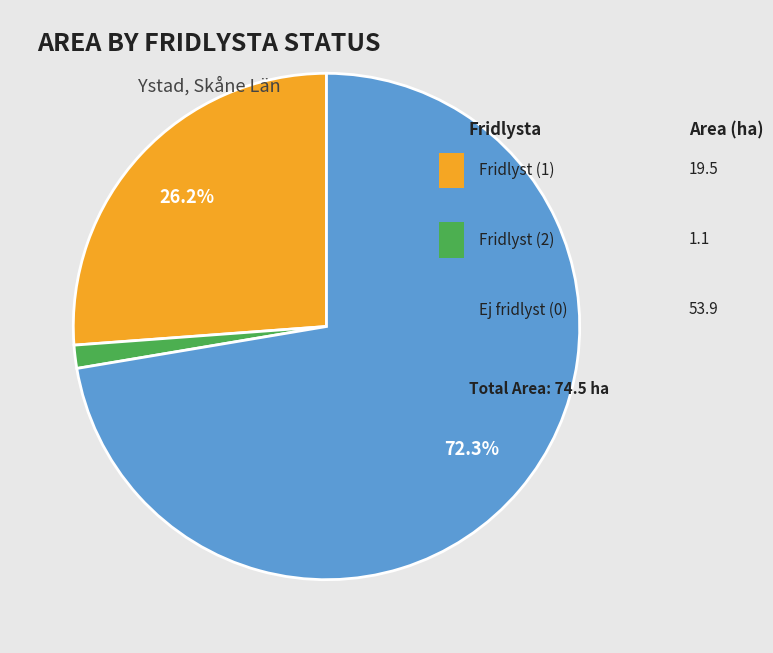

Is there a majority slice in this chart?

Yes